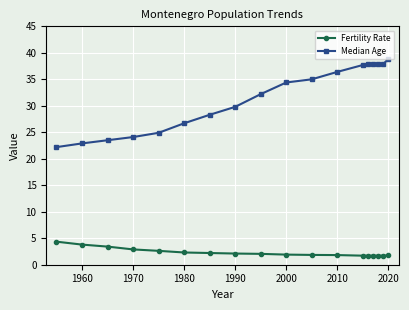

How many data points does each series have?

18